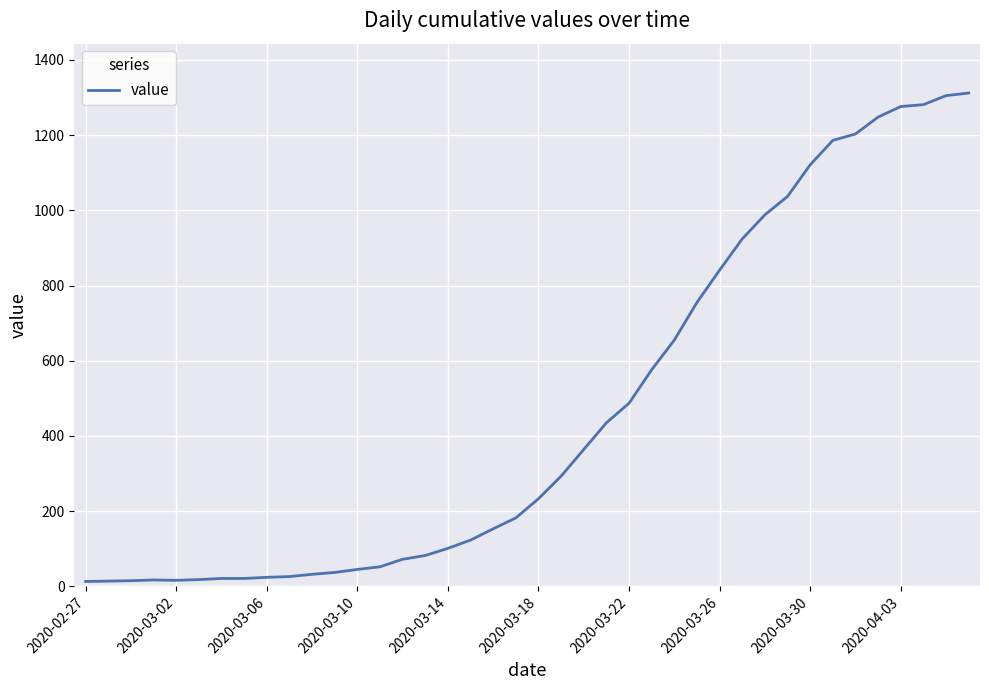

What is the greatest value displayed?

1312